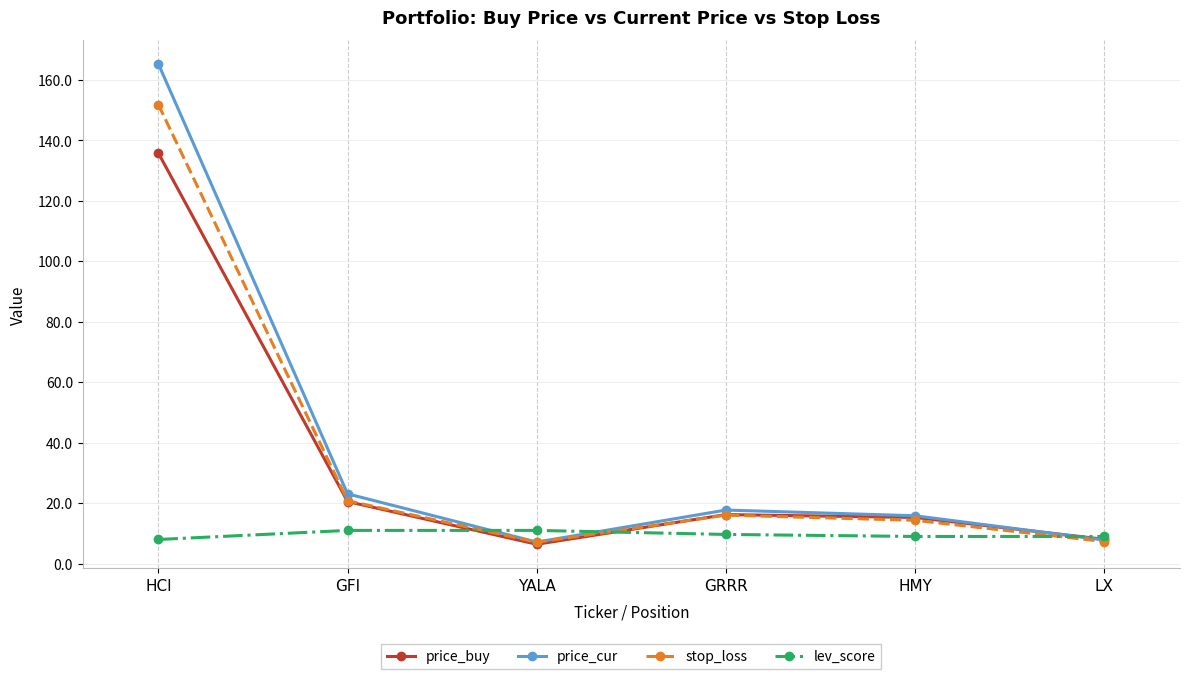

At HCI, list the series in order from smallest to largest.

lev_score, price_buy, stop_loss, price_cur